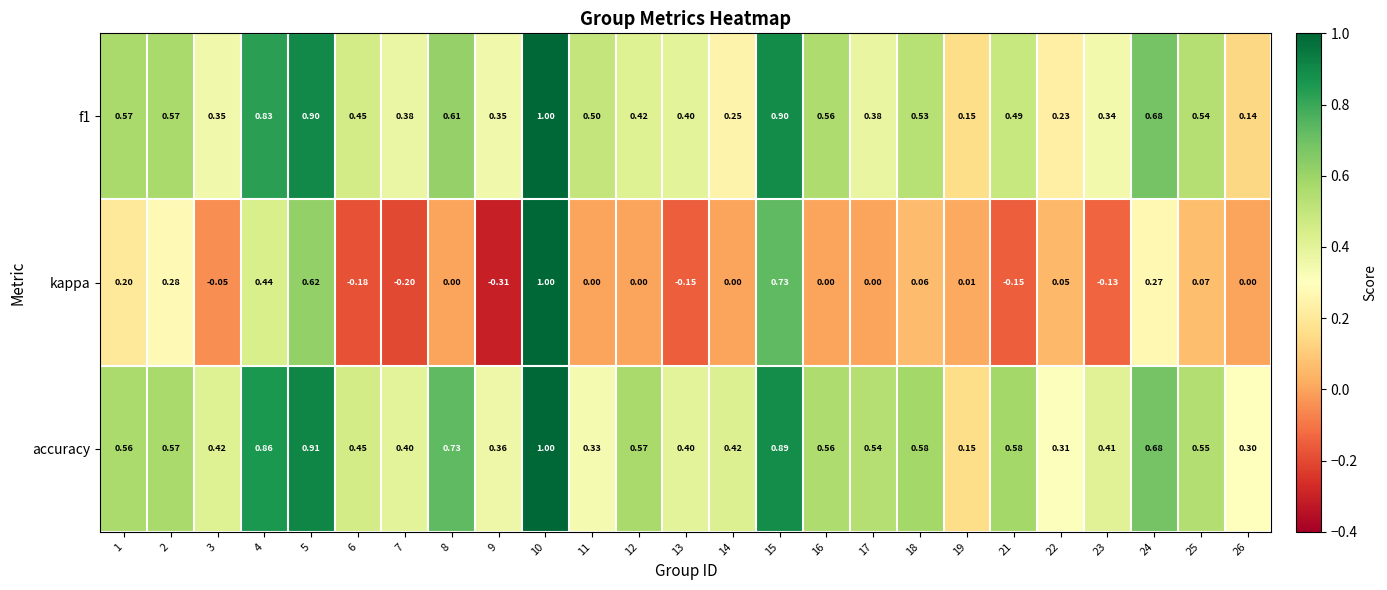

What is the maximum value shown in the chart?

1.0